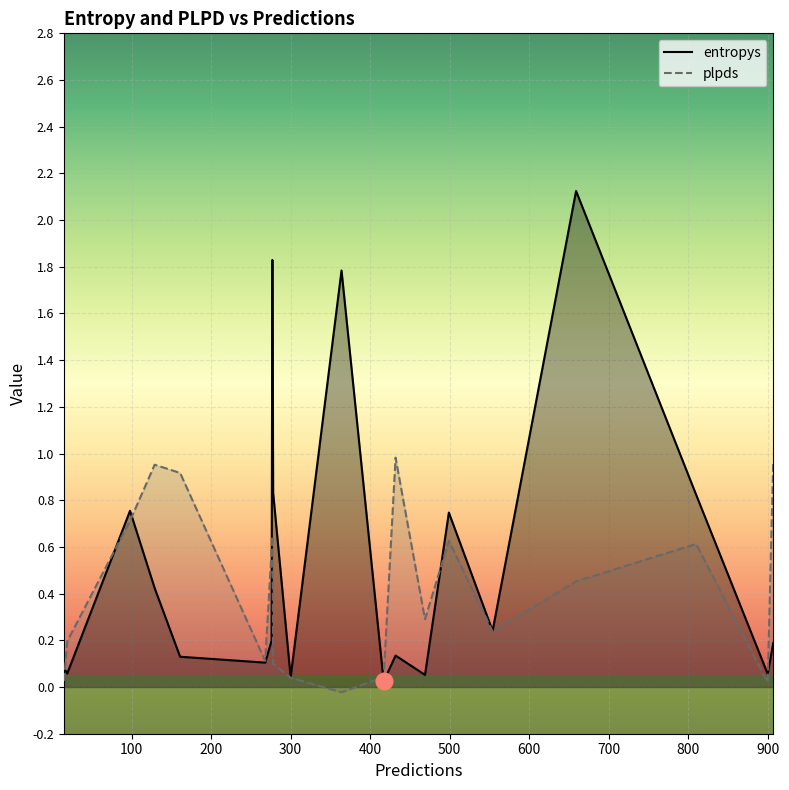

In entropys, how many points are lower than both neighbors (excluding endpoints)?

7